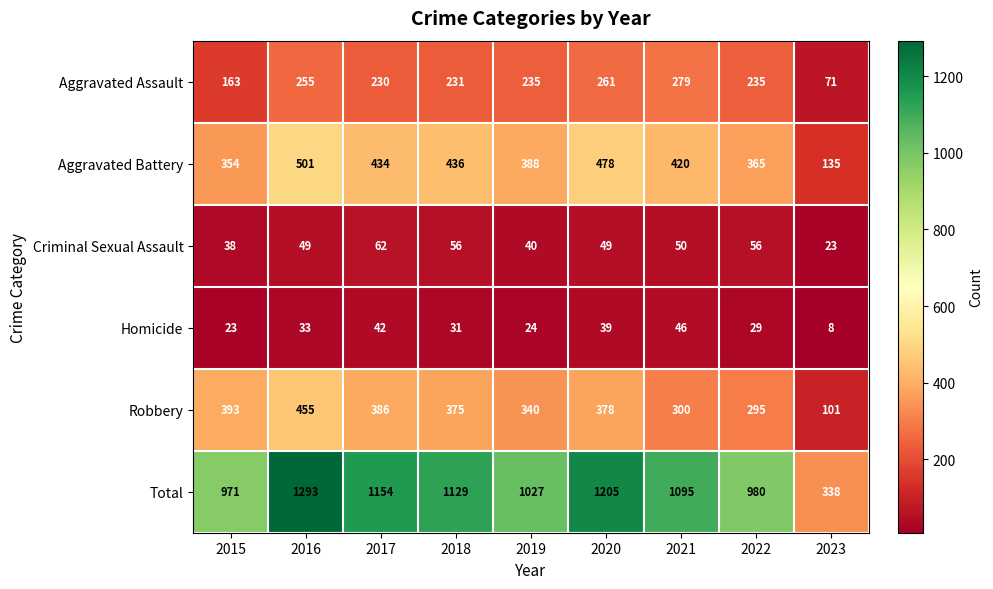

The Robbery series shows 295 at 2022. True or false?

True